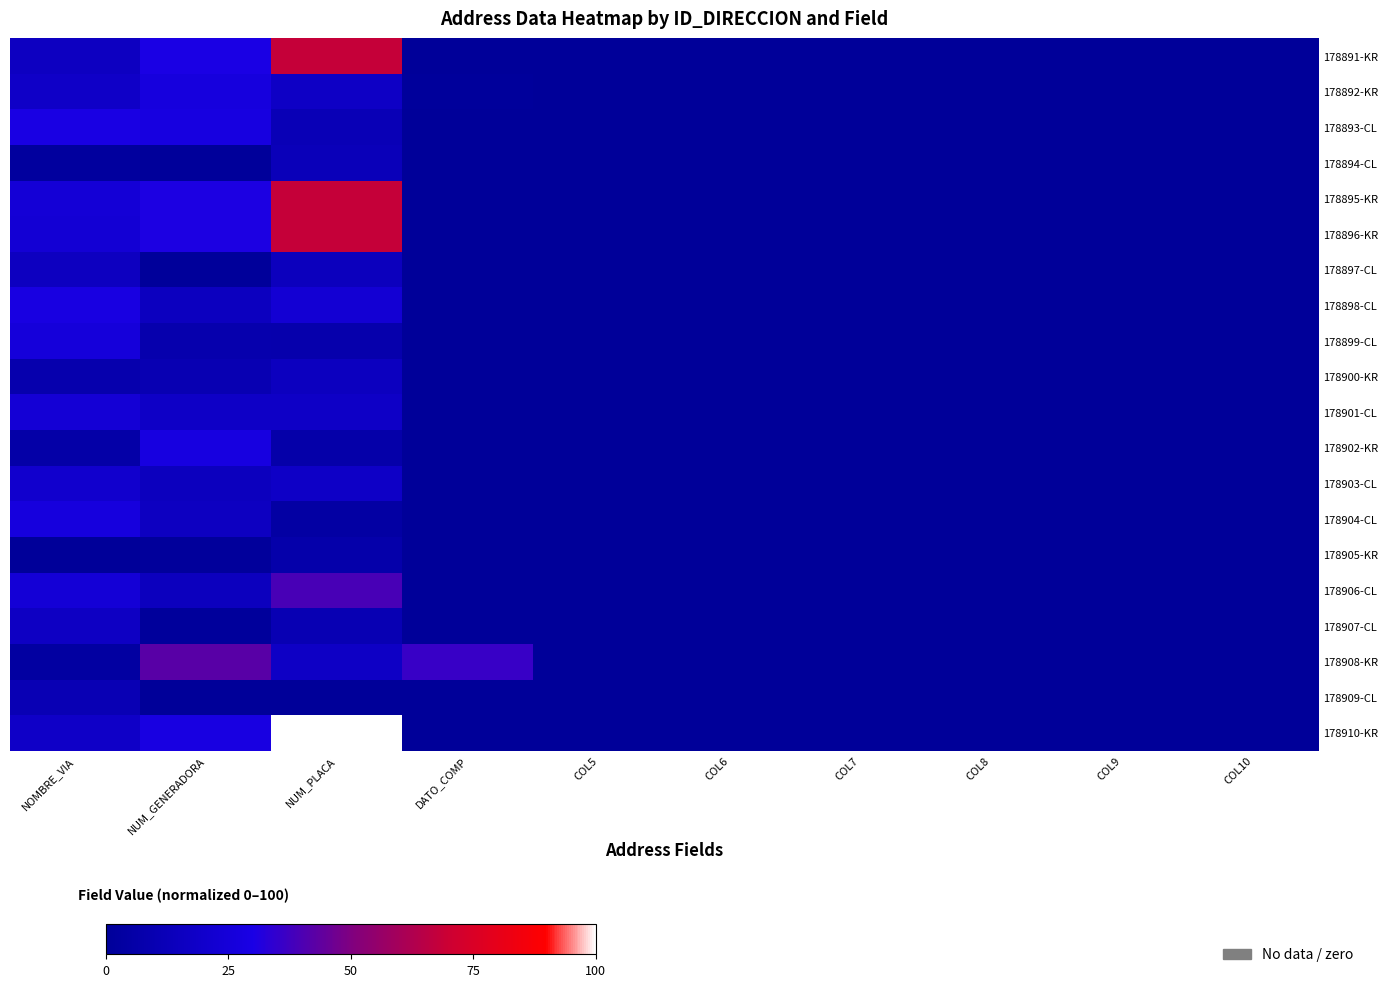

List the series in order of their peak value, highest first.

178910-KR, 178891-KR, 178895-KR, 178896-KR, 178908-KR, 178906-CL, 178893-CL, 178898-CL, 178902-KR, 178892-KR, 178904-CL, 178899-CL, 178901-CL, 178903-CL, 178907-CL, 178897-CL, 178900-KR, 178894-CL, 178909-CL, 178905-KR